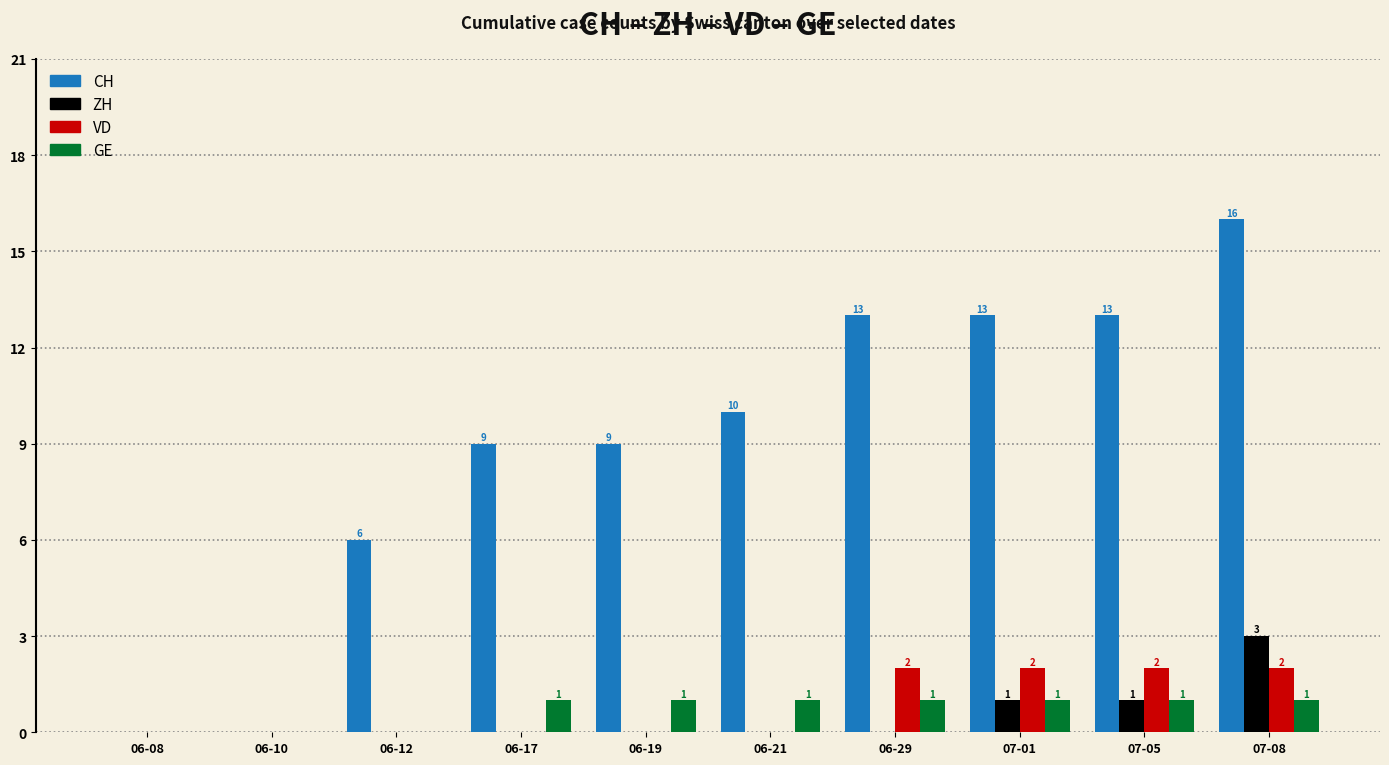

Between 06-12 and 06-21, which series saw the biggest shift?

CH